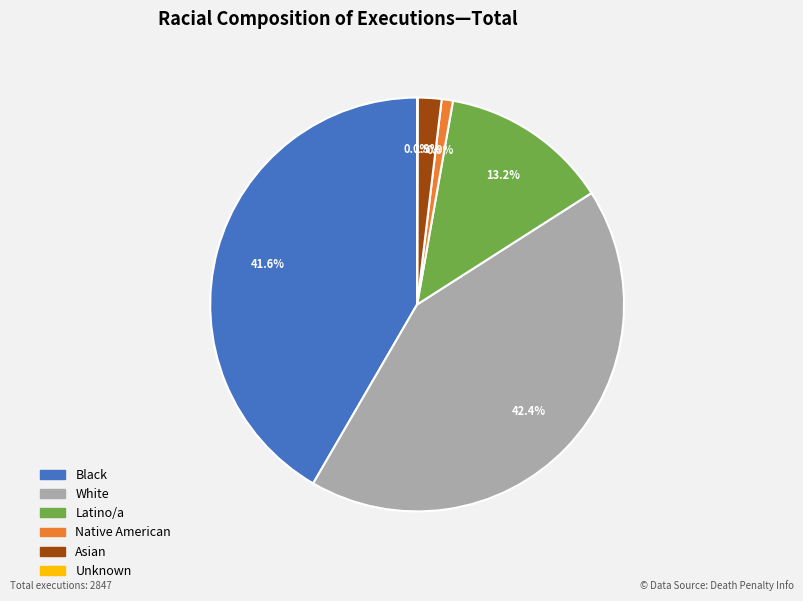

Which has a higher value, Black or White?

White